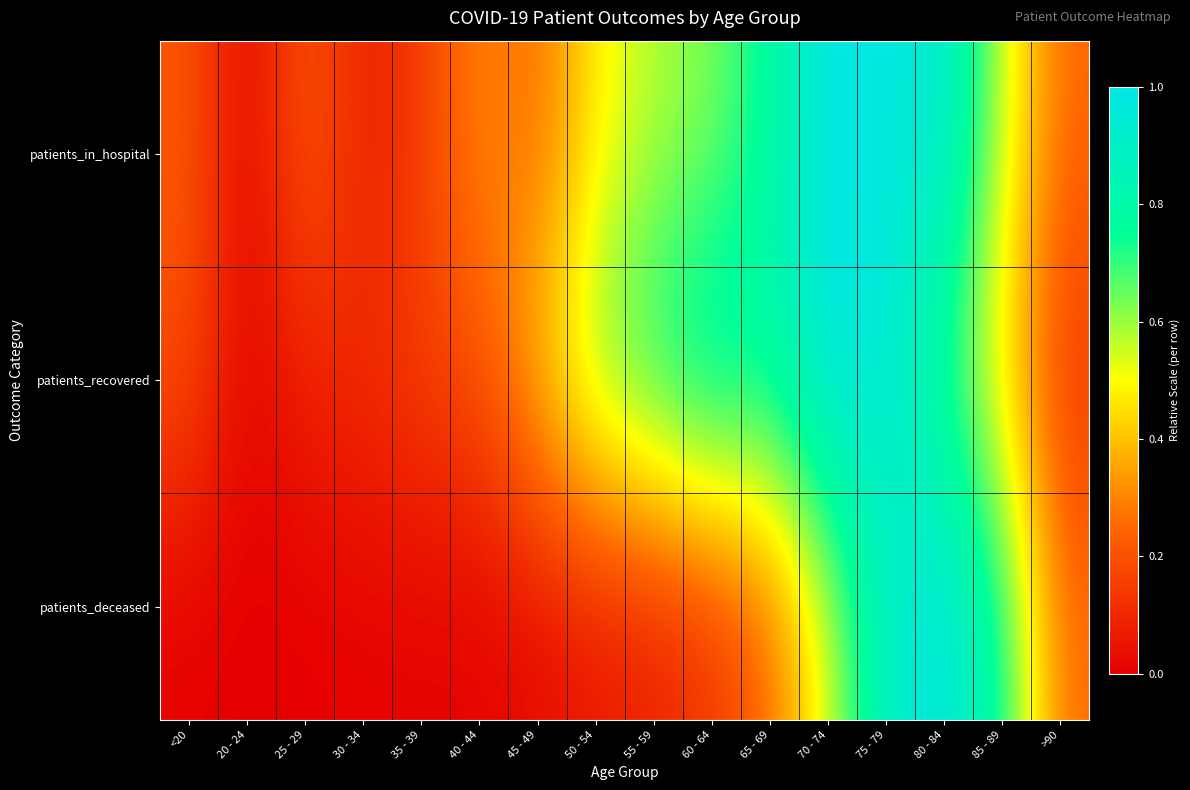

Count the number of categories in the chart.

16